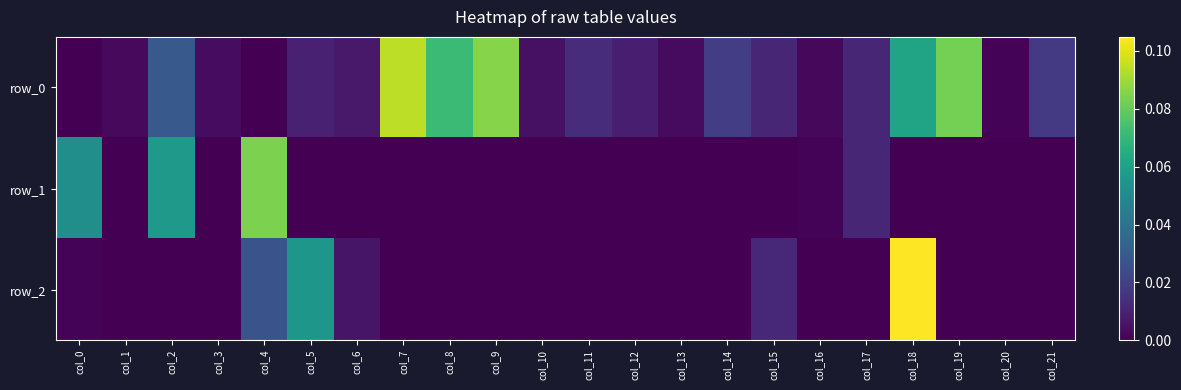

Which label corresponds to the largest value in the chart?

col_18